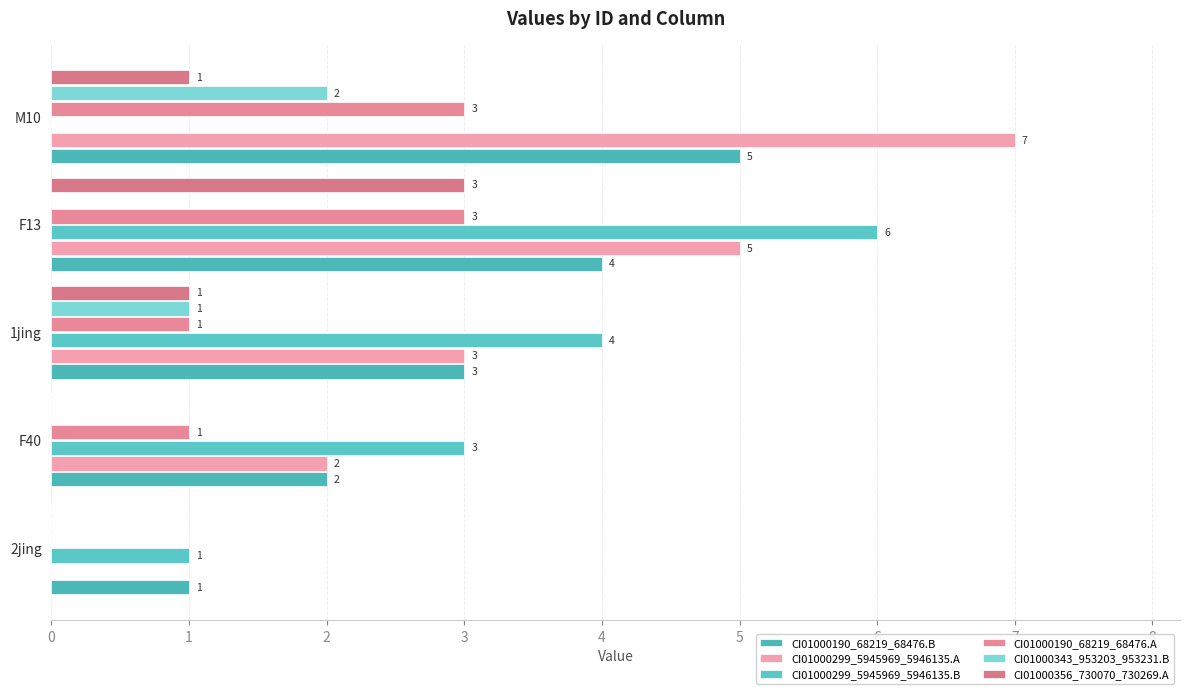

How many data points in CI01000343_953203_953231.B are above 0?

2